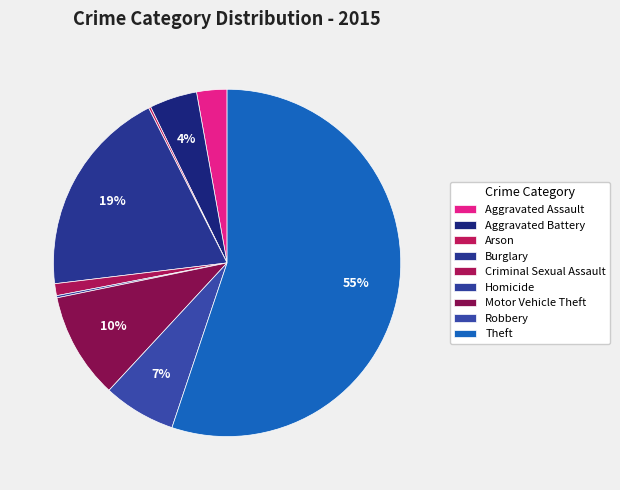

Does Theft represent more than half of the total?

Yes